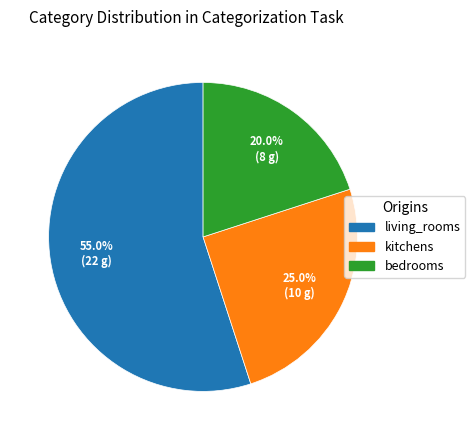

To the nearest percent, what is the average slice percentage?

33%